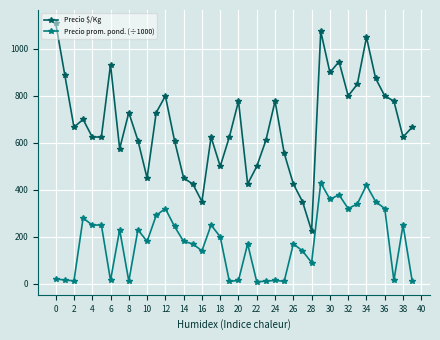

What is the value of the Precio prom. pond. (÷1000) point at the 34th from the left?

340.0